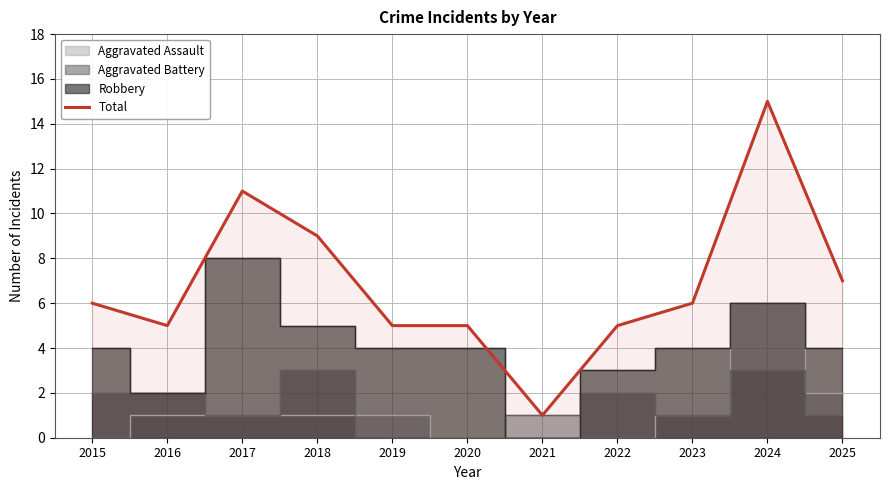

What is the change in value from 2016 to 2021?

-4